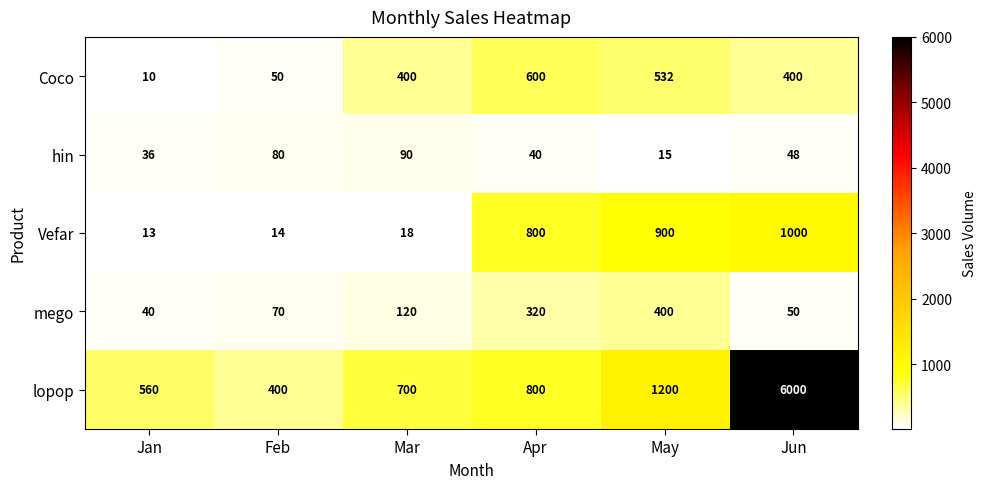

Is it true that Vefar equals 14 at Feb?

True